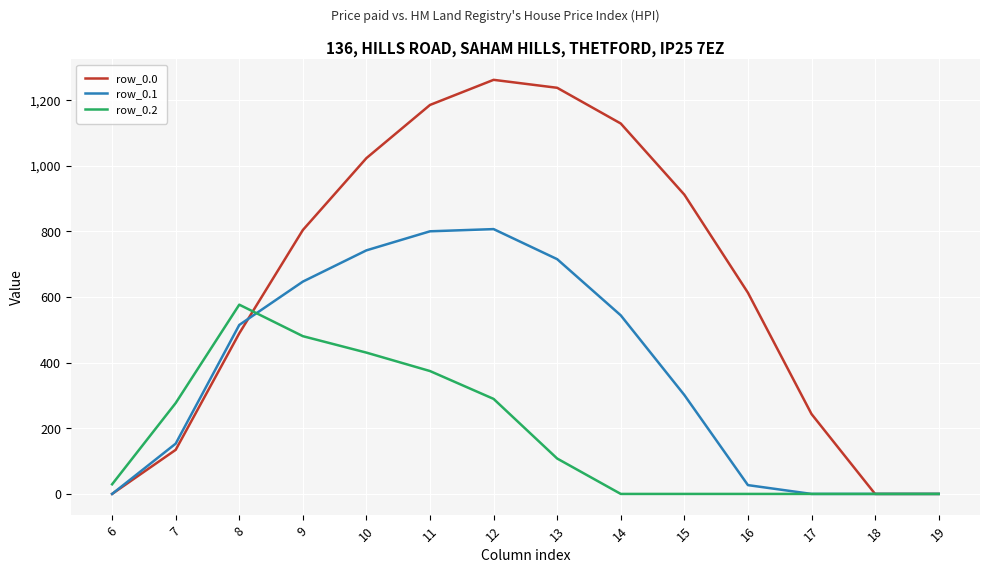

What is the maximum value shown in the chart?

1261.6